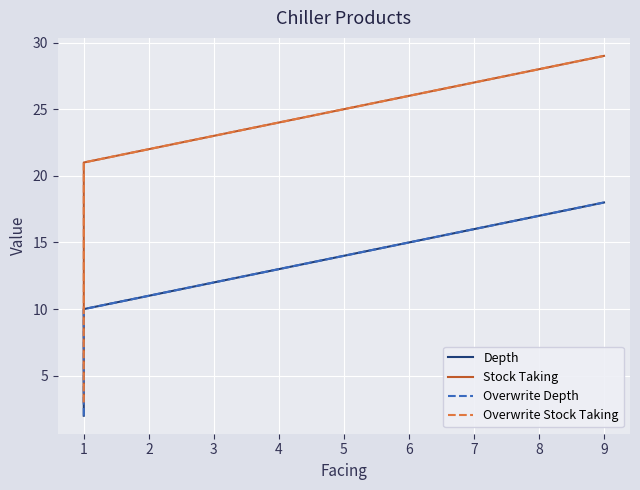

True or false: Depth has a value of 11 at 2.

True